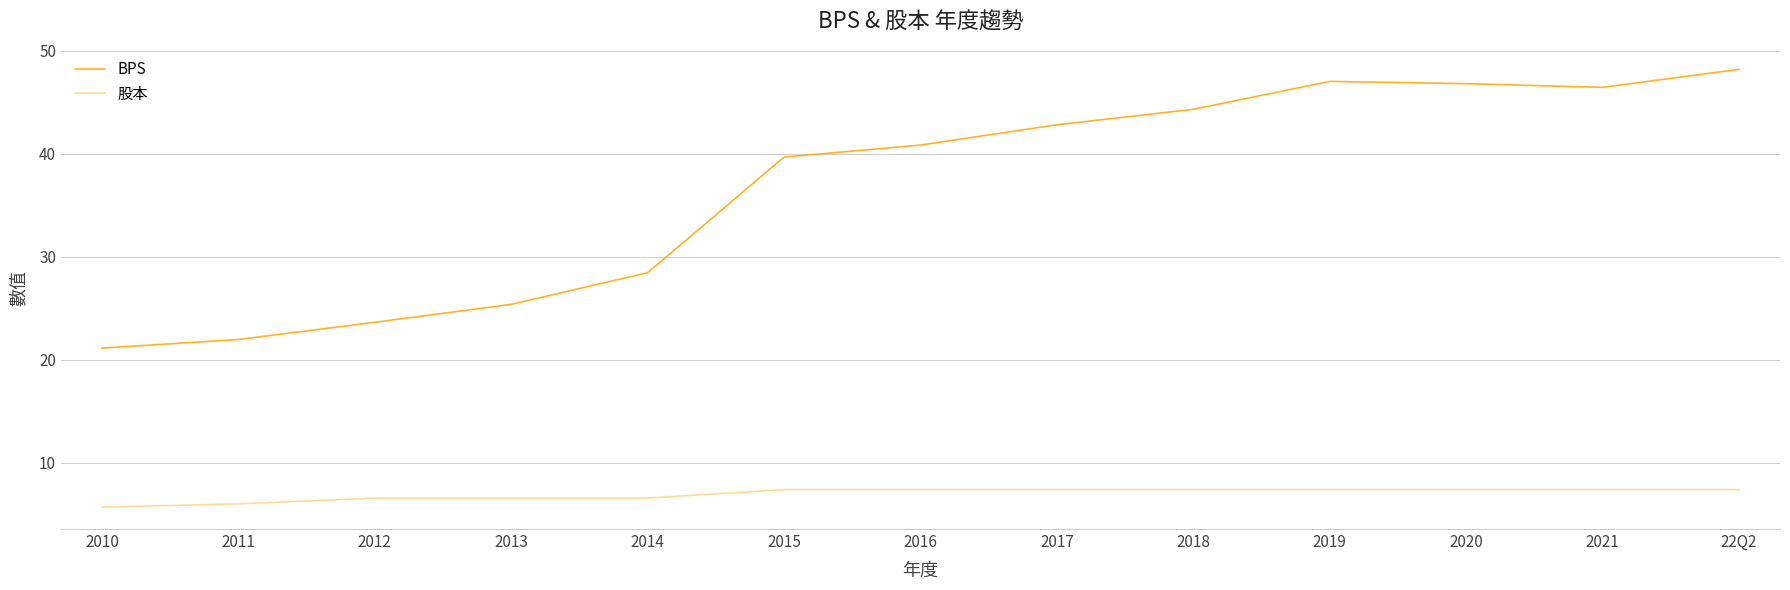

At 22Q2, list the series in order from largest to smallest.

BPS, 股本